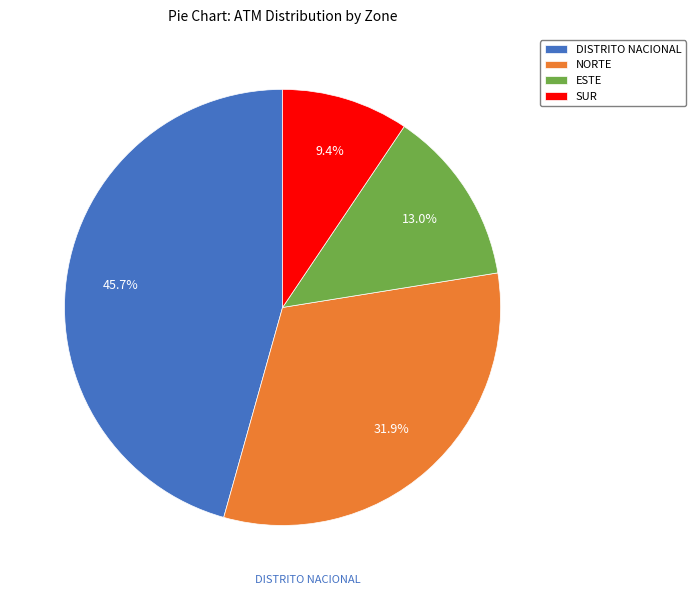

Which has a higher value, NORTE or ESTE?

NORTE